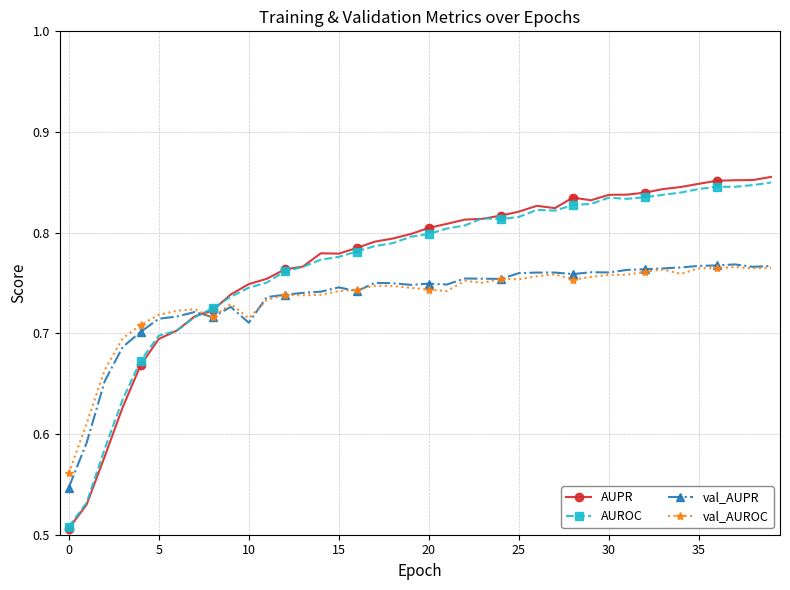

What is the sum of all val_AUROC values?

29.4